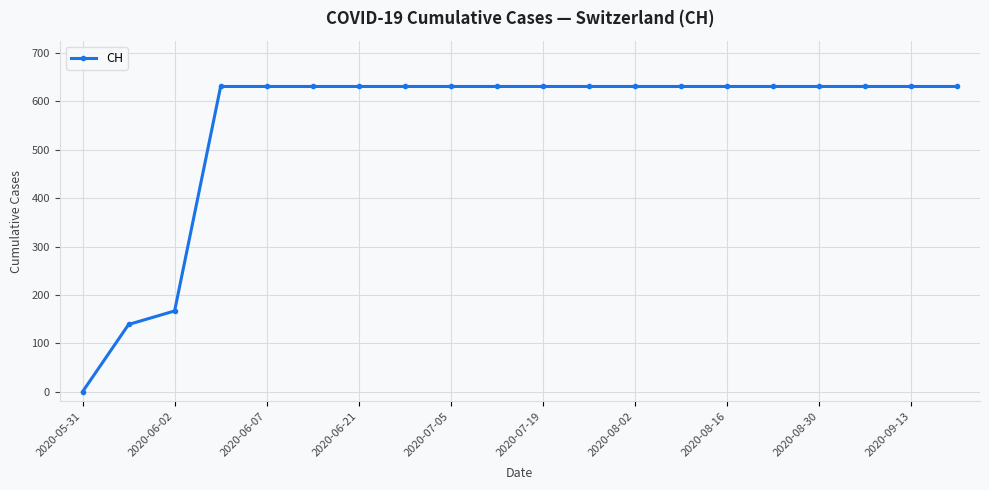

How many positive values are there?

19